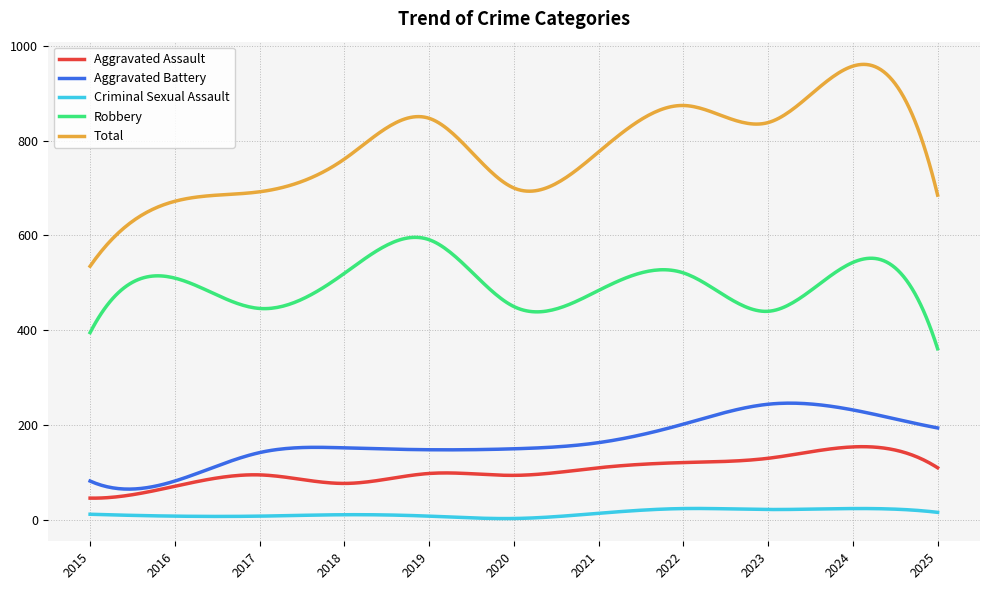

Which series has the widest spread of values?

Total